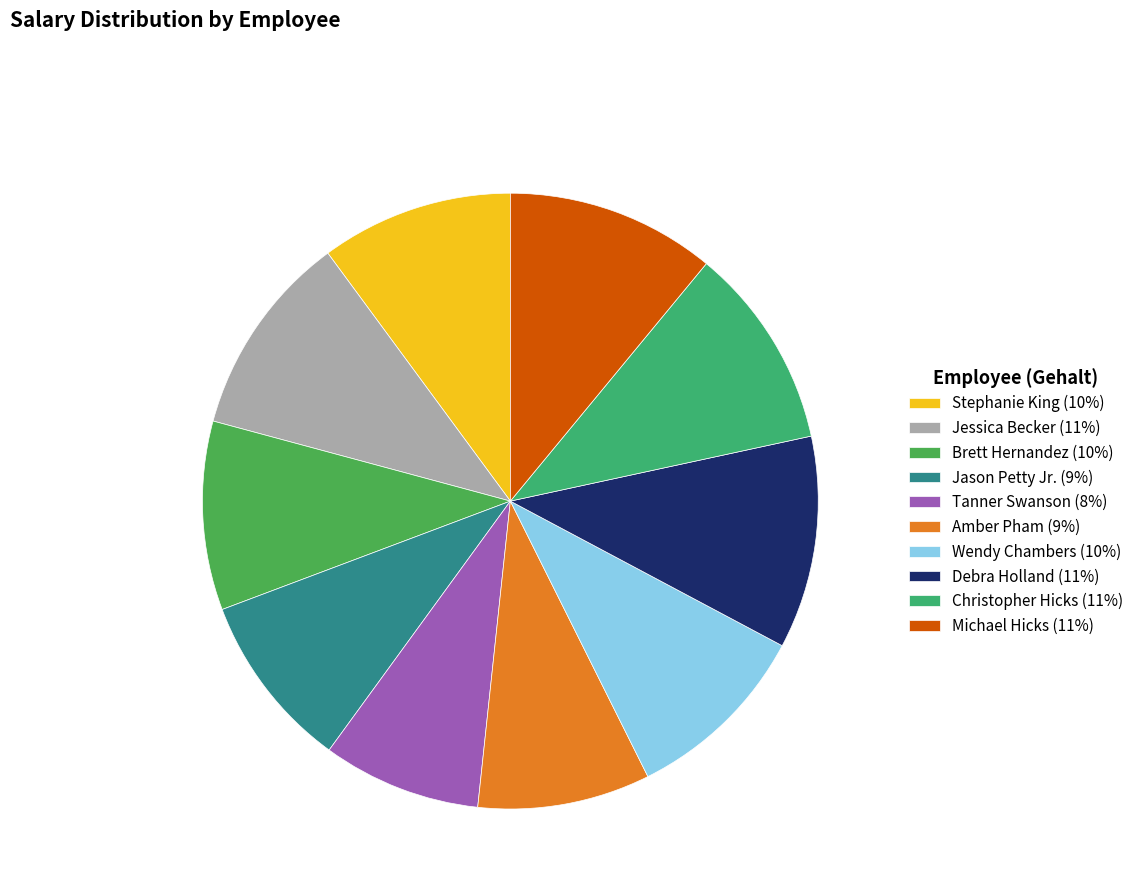

Which slice is the smallest?

Tanner Swanson